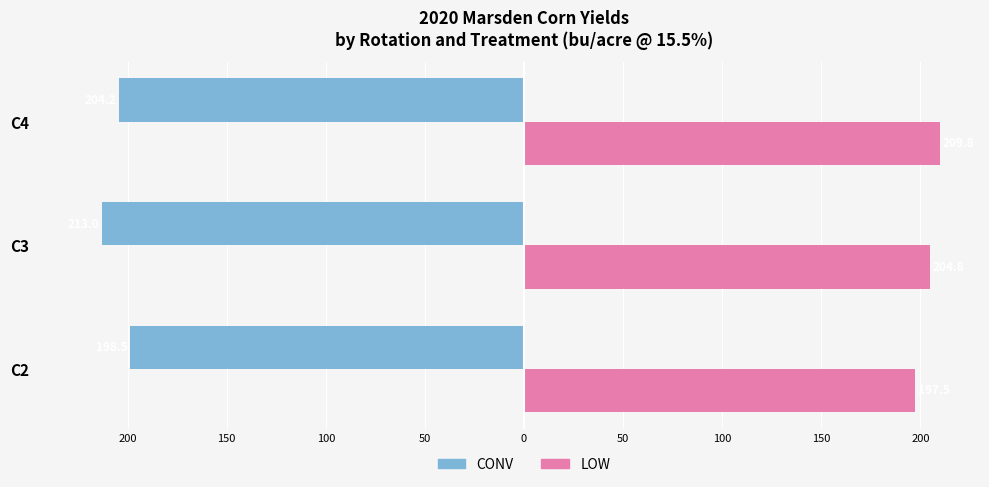

What are all the series names shown in the legend?

CONV, LOW